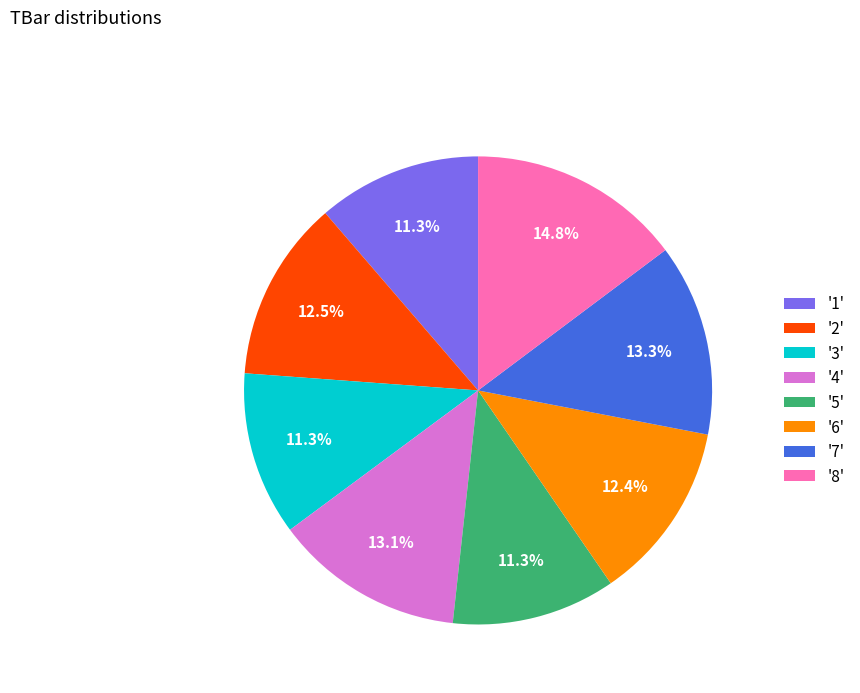

Count the number of slices in the pie.

8